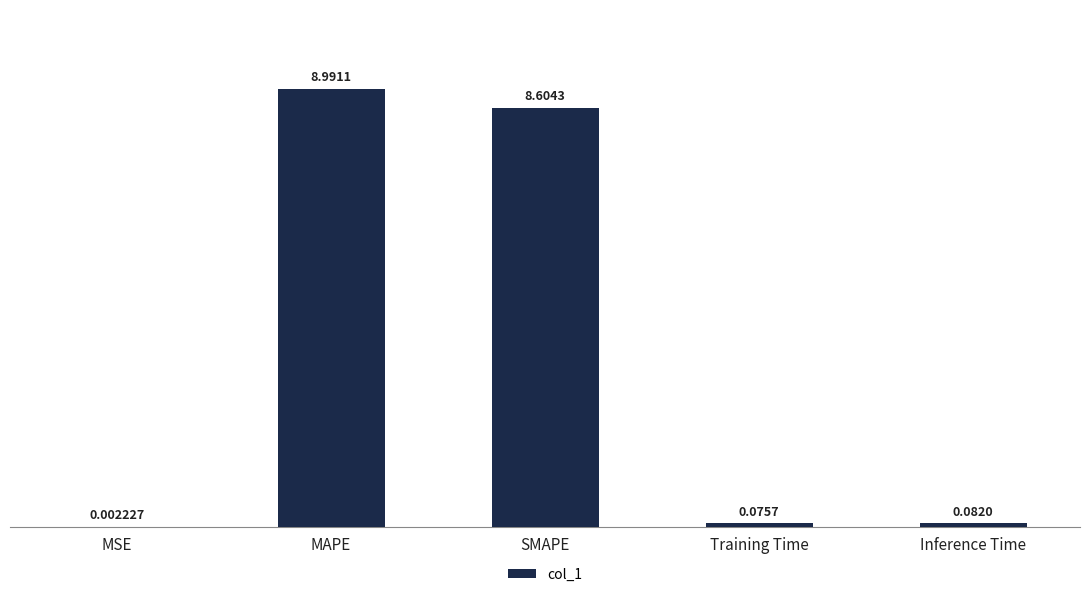

At which category does the chart reach its peak across all series?

MAPE